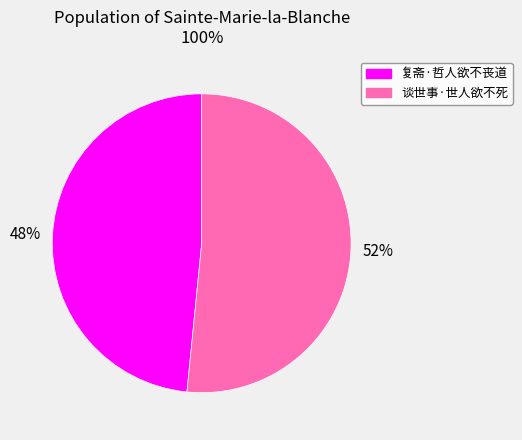

Is the sum of 谈世事·世人欲不死 and 复斋·哲人欲不丧道 greater than half?

Yes